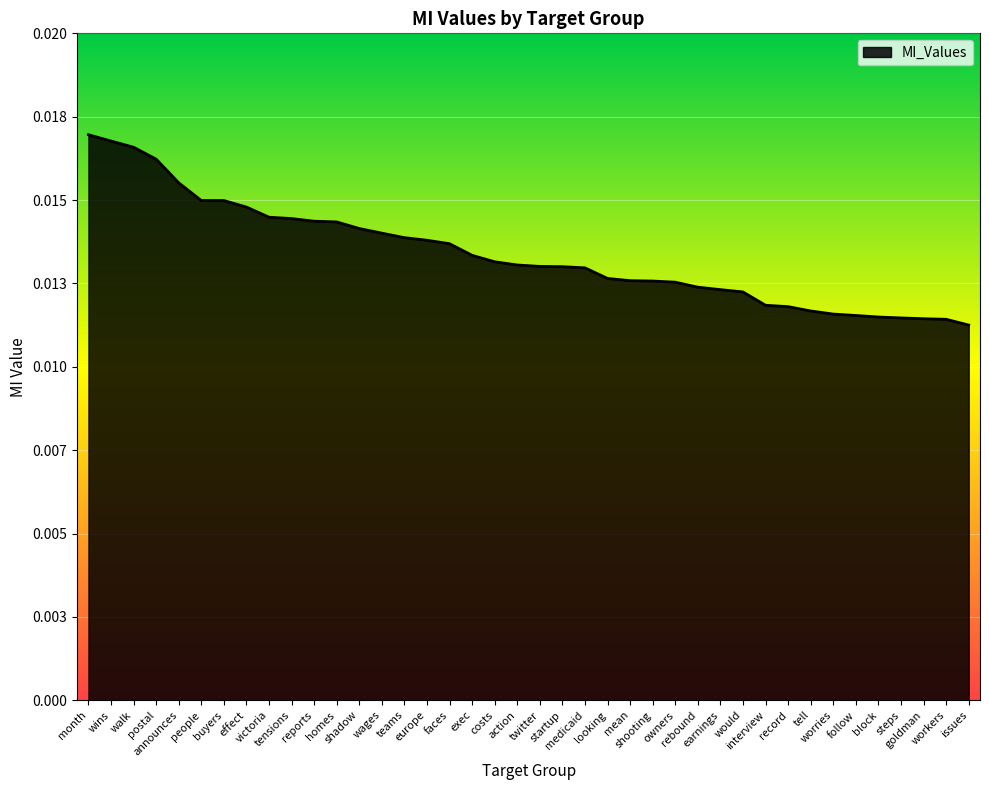

Does the chart have visible grid lines?

Yes